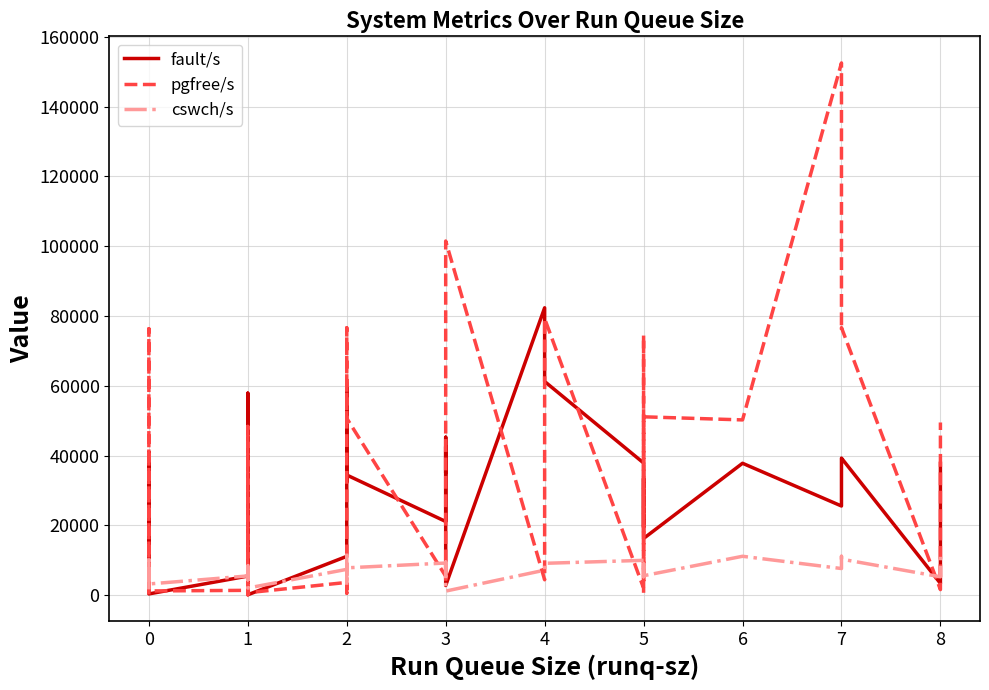

The fault/s series shows 14772.1 at 2. True or false?

False